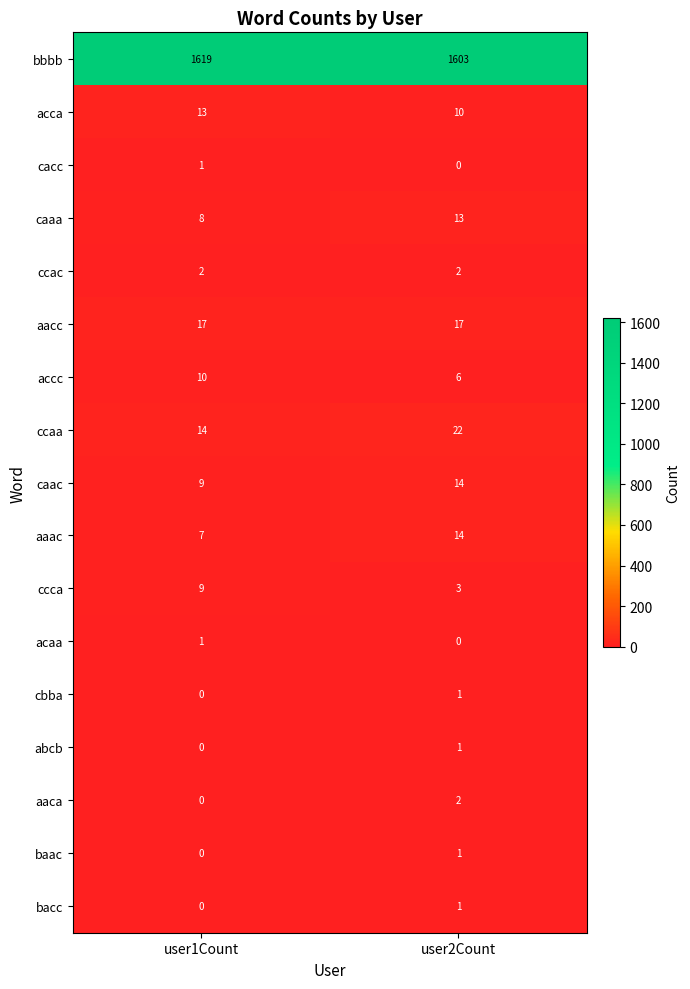

Where is cacc nearest to the value 0?

user2Count